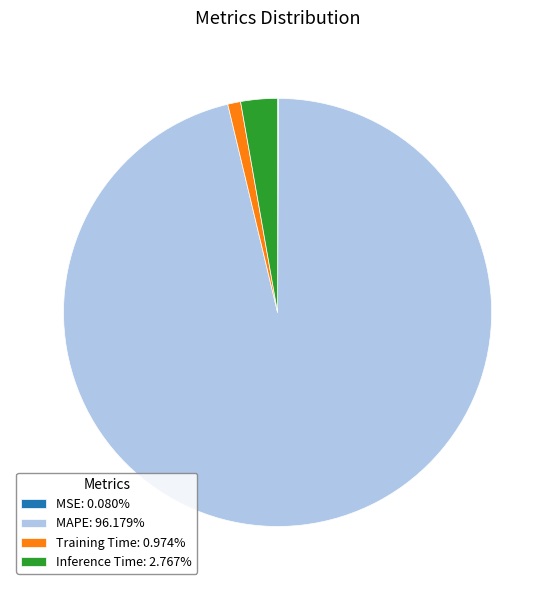

Do MAPE: 96.179% and Training Time: 0.974% together represent more than half of the pie?

Yes